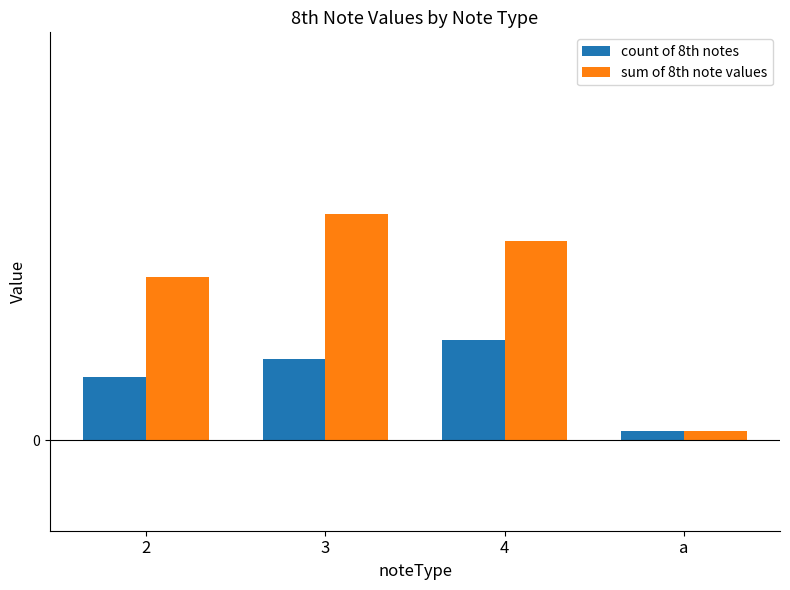

What position from the right is 2?

4